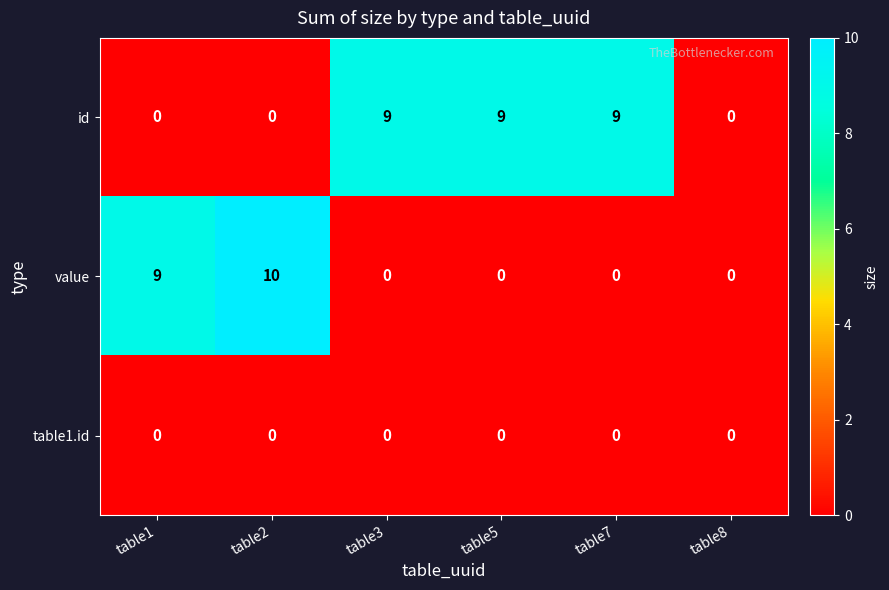

Reading left to right, list all the values displayed in this chart.

id: 0	0	9	9	9	0
value: 9	10	0	0	0	0
table1.id: 0	0	0	0	0	0